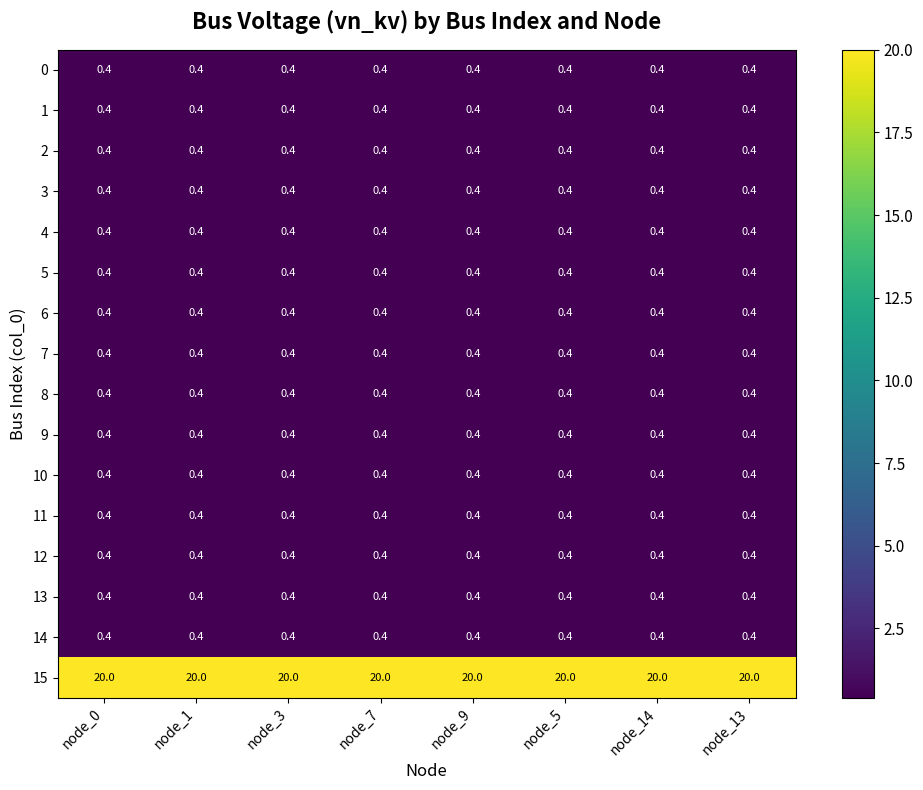

What is the sum of all 8 values?

3.2